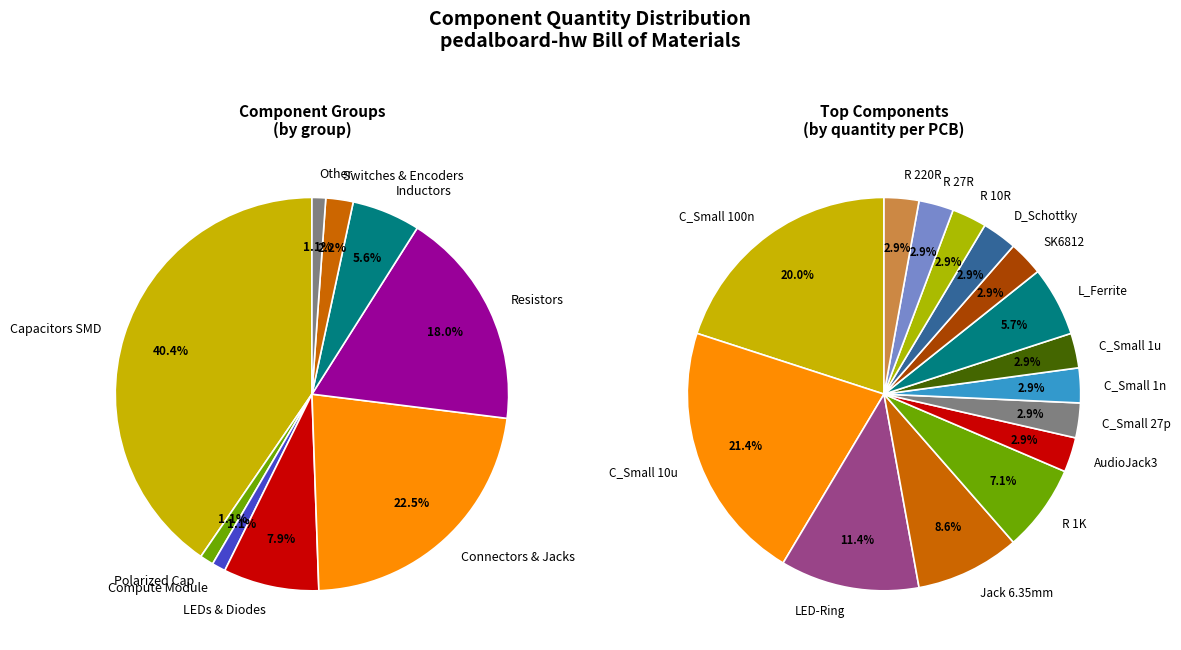

Is it true that R 20K is 10% of the pie?

False